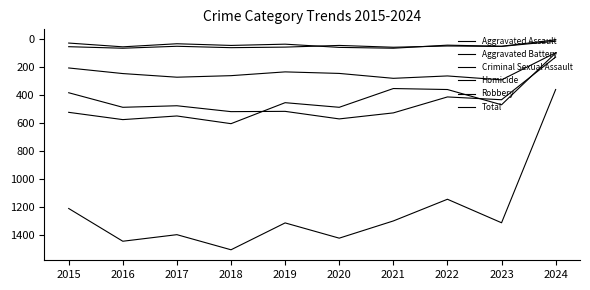

At how many categories does at least one series exceed 147?

10